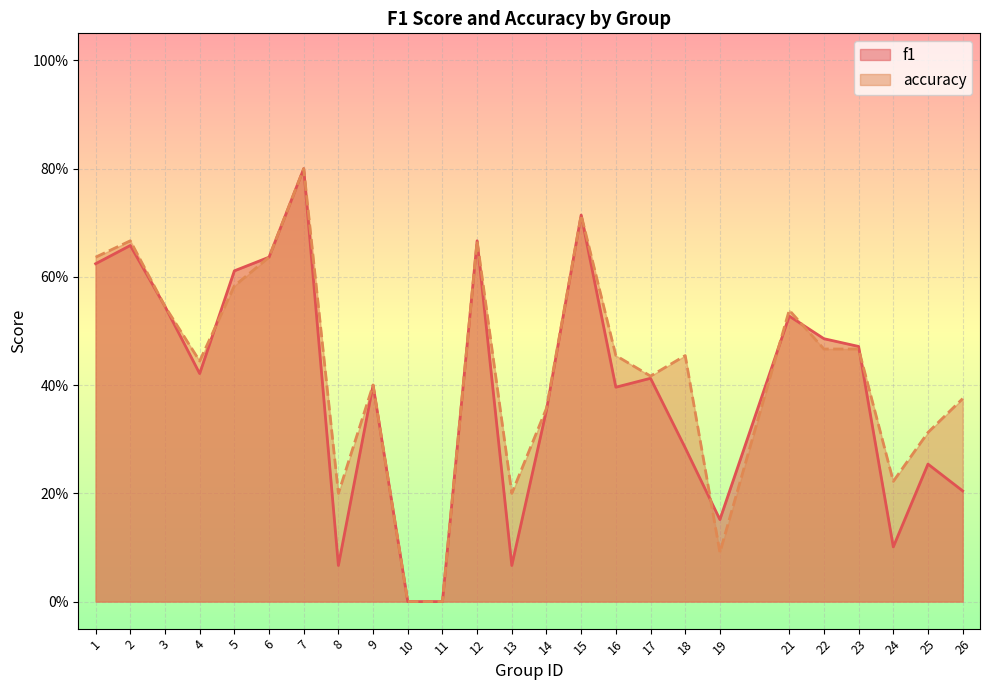

How many values in accuracy are above zero?

23